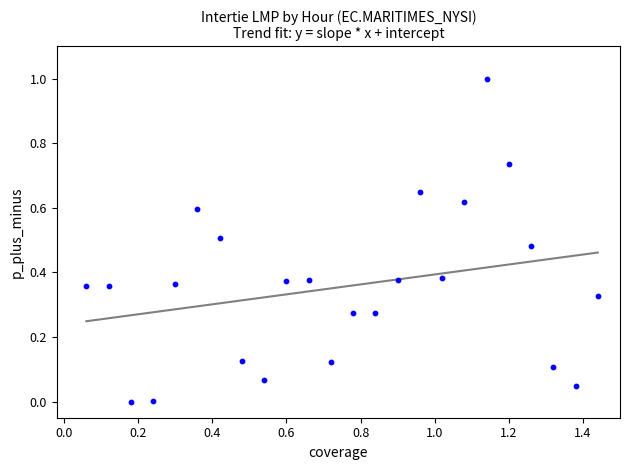

What is the range of Y values (max minus min)?

1.0